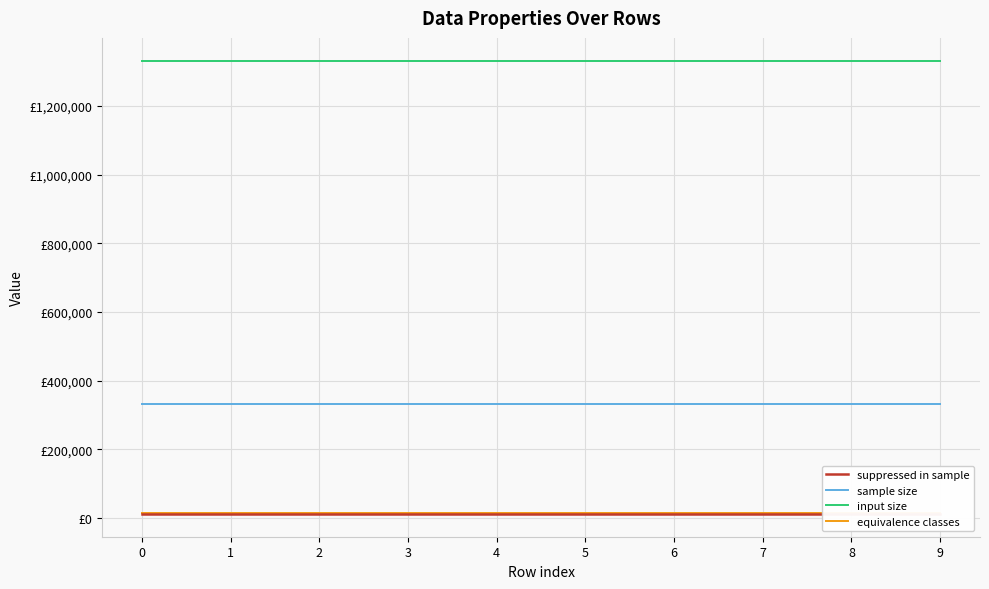

Reading right to left, list all the values displayed in this chart.

suppressed in sample: 9=12021	8=12021	7=12021	6=12021	5=12021	4=12021	3=12021	2=12021	1=12021	0=12021
sample size: 9=332900	8=332900	7=332900	6=332900	5=332900	4=332900	3=332900	2=332900	1=332900	0=332900
input size: 9=1331600	8=1331600	7=1331600	6=1331600	5=1331600	4=1331600	3=1331600	2=1331600	1=1331600	0=1331600
equivalence classes: 9=14334	8=14334	7=14334	6=14334	5=14334	4=14334	3=14334	2=14334	1=14334	0=14334